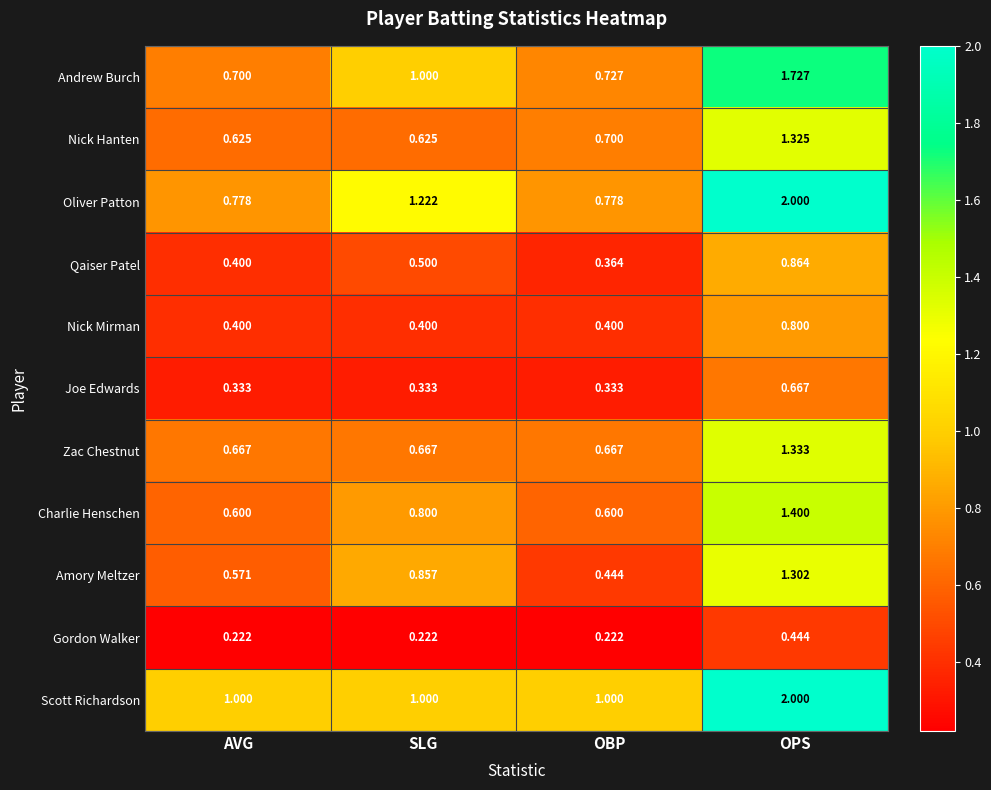

Which series has the largest total across all categories?

Scott Richardson